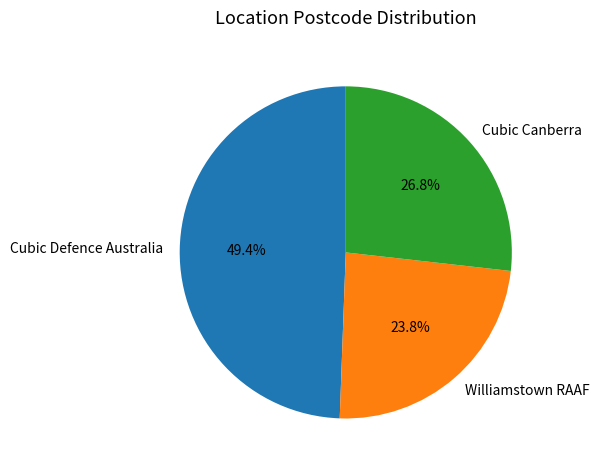

To the nearest percent, what is the combined percentage of Cubic Canberra and Cubic Defence Australia?

76%